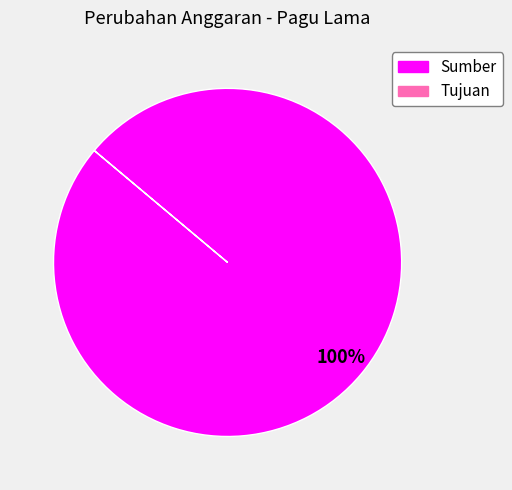

Is there a majority slice in this chart?

Yes